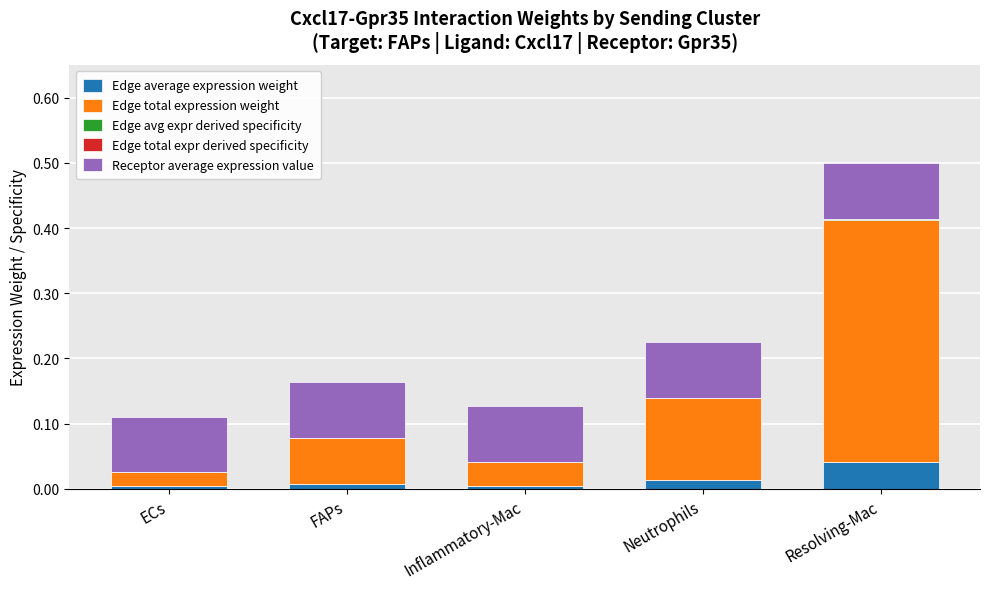

How many data points does each series have?

5